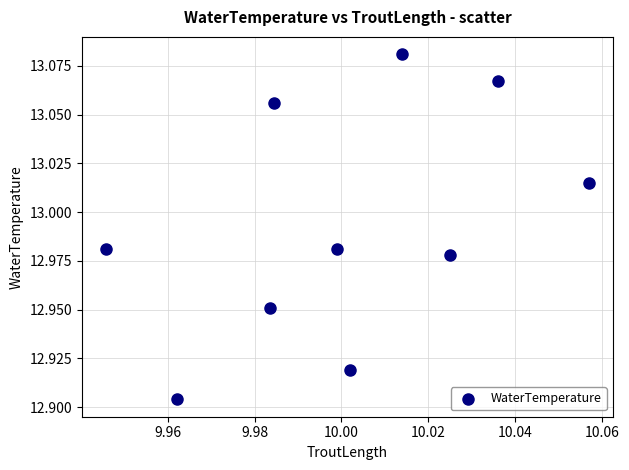

What is the average X value?

10.0